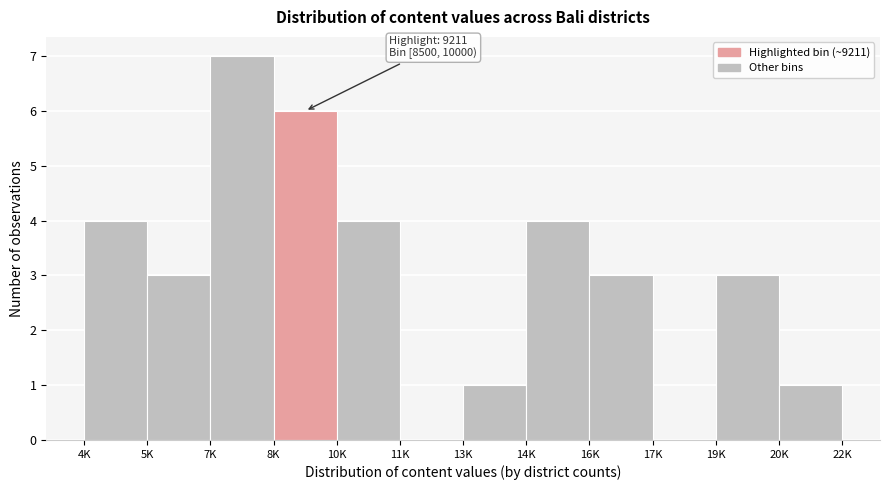

Reading left to right, what are all the values shown in this chart?

4K=4	5K=3	7K=7	8K=6	10K=4	11K=0	13K=1	14K=4	16K=3	17K=0	19K=3	20K=1